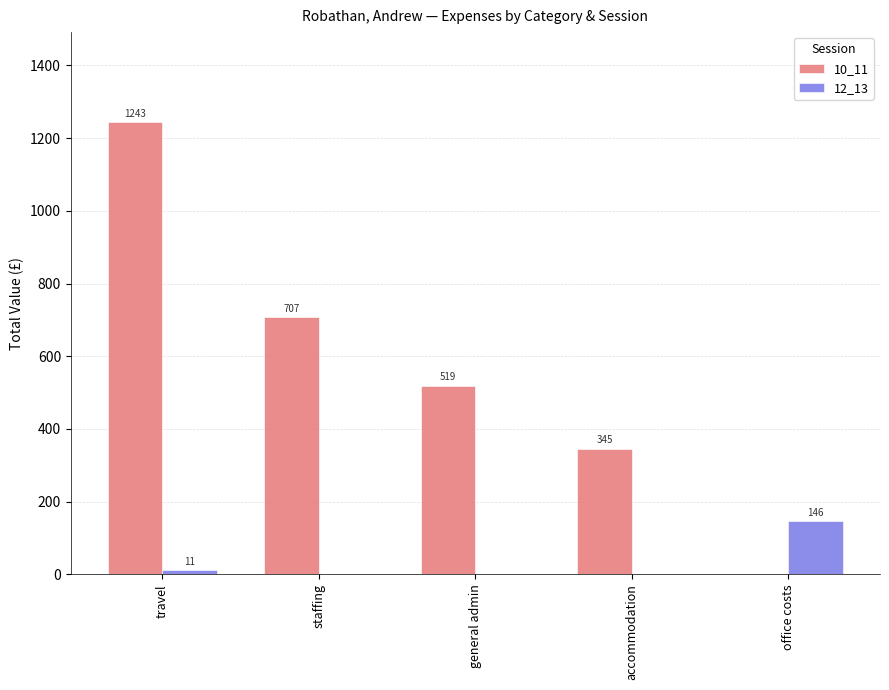

At which category is the sum across all series the highest?

travel